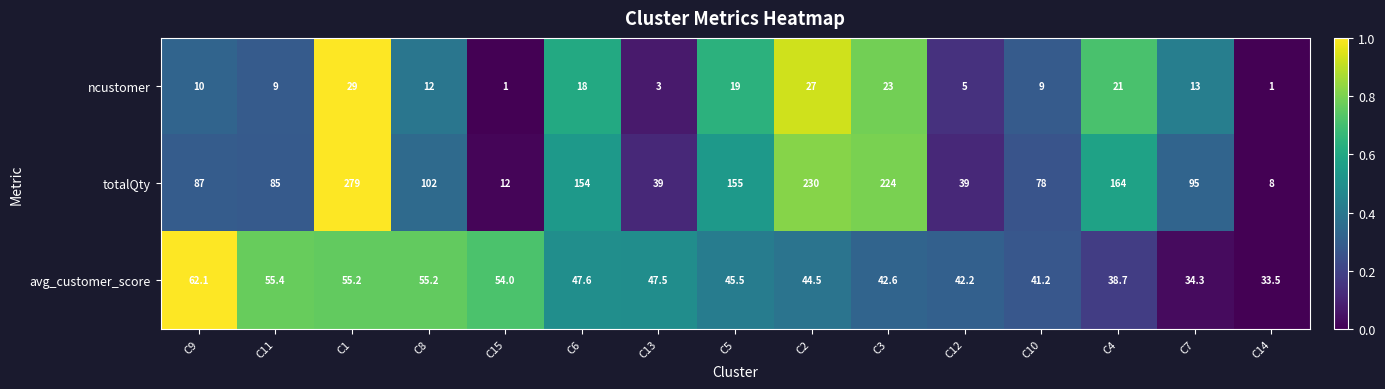

Which series has the widest spread of values?

totalQty